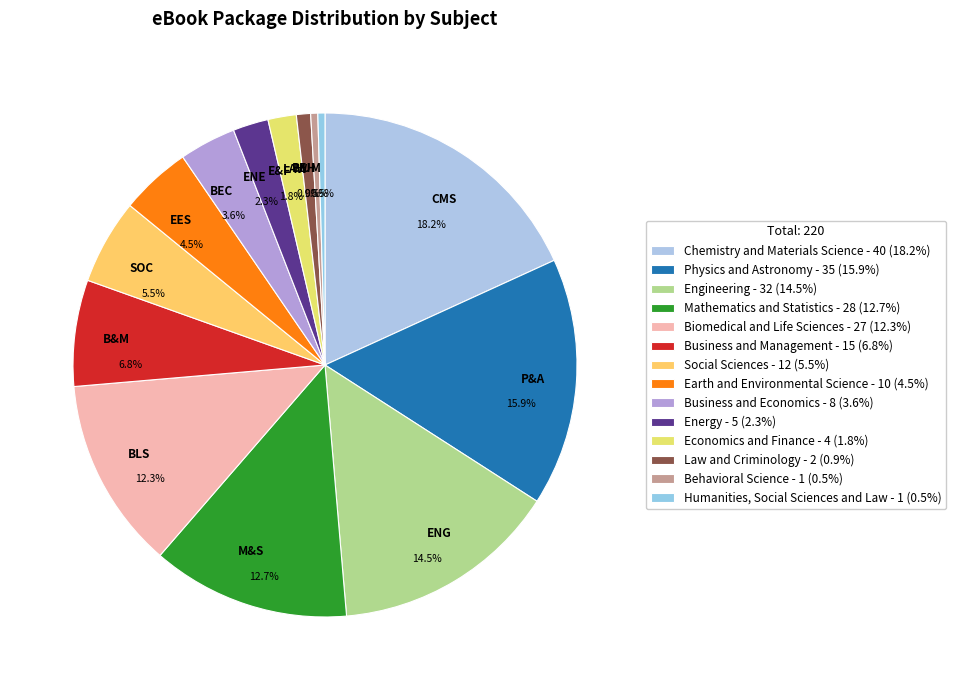

How many segments does this pie chart have?

14